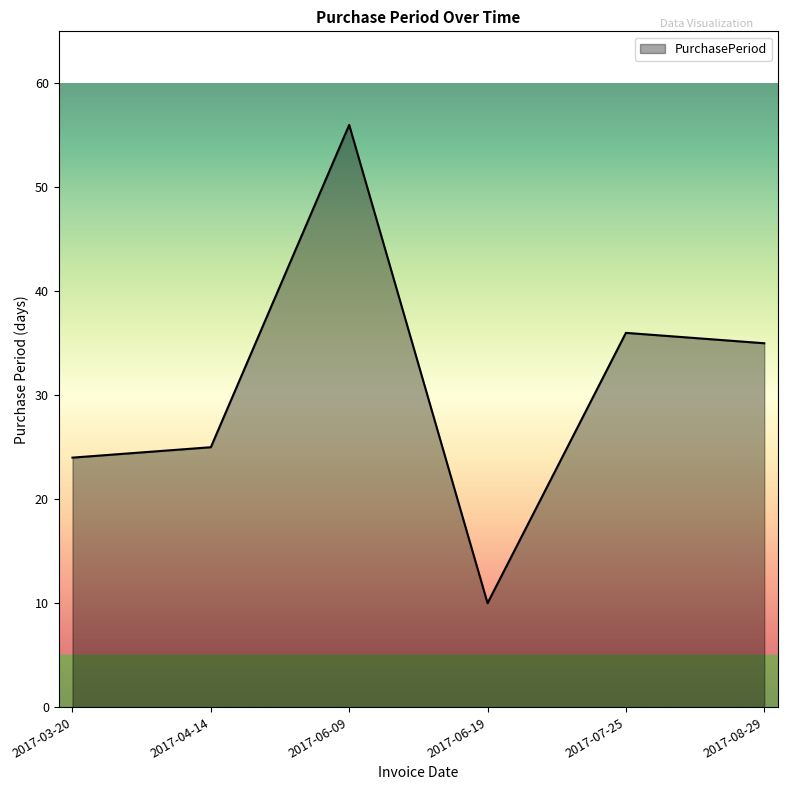

What is the difference between the second highest and second lowest values?

12